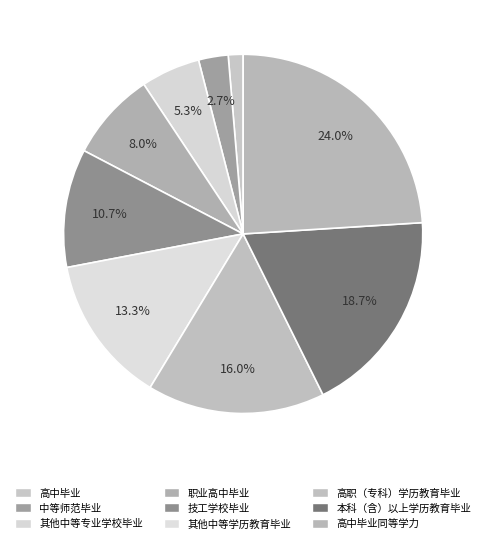

Rank the categories by value from lowest to highest.

高中毕业, 中等师范毕业, 其他中等专业学校毕业, 职业高中毕业, 技工学校毕业, 其他中等学历教育毕业, 高职（专科）学历教育毕业, 本科（含）以上学历教育毕业, 高中毕业同等学力